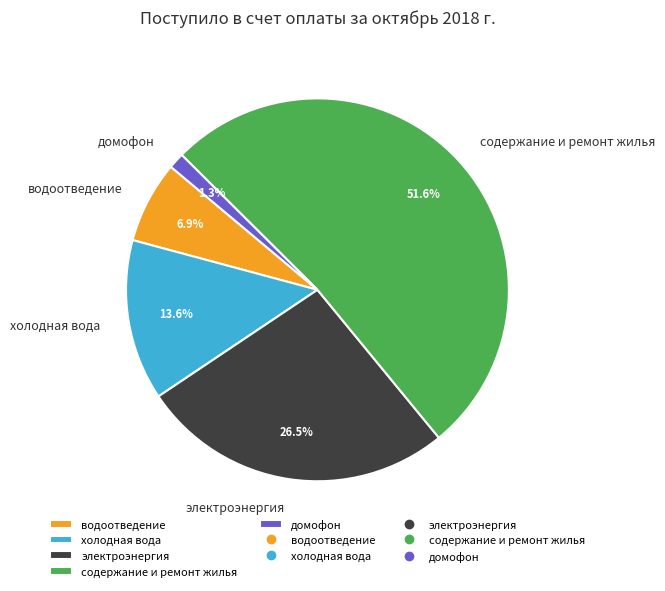

How many slices are in this pie chart?

5